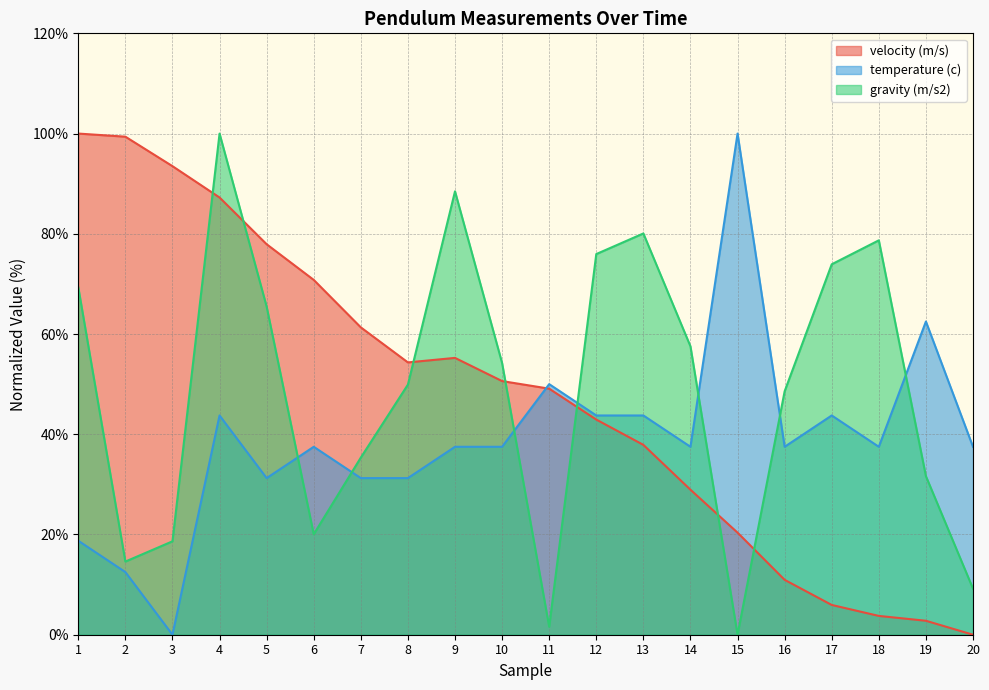

At which label is velocity (m/s) closest to 49?

11